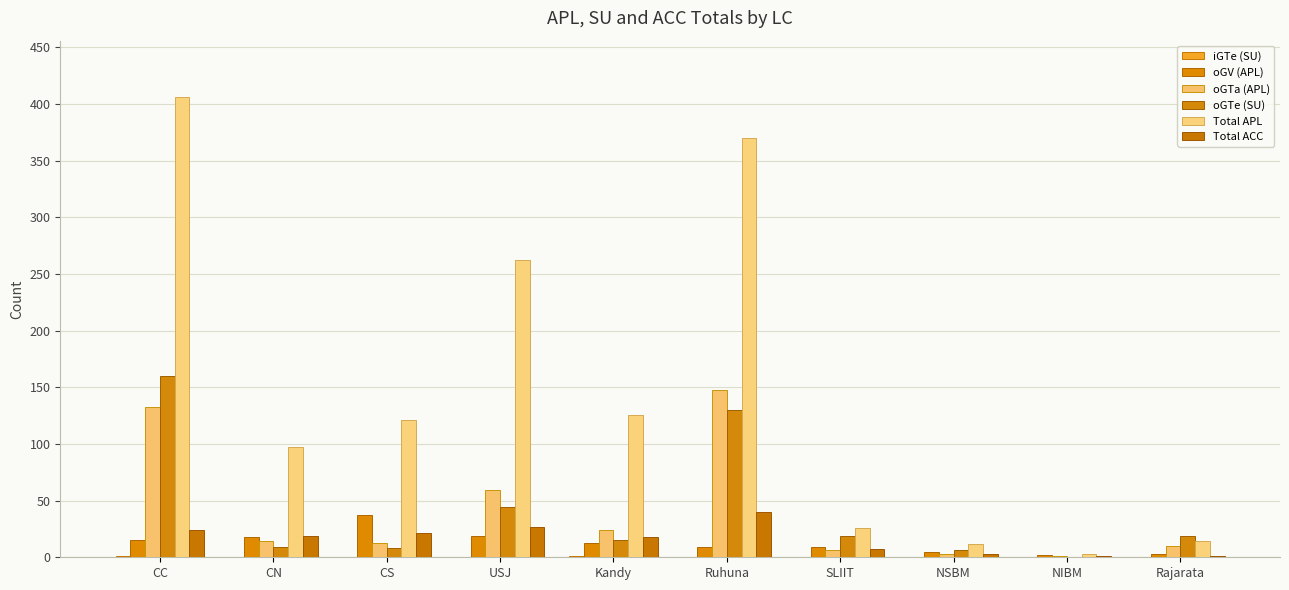

What is the label of the 4th bar from the right?

SLIIT